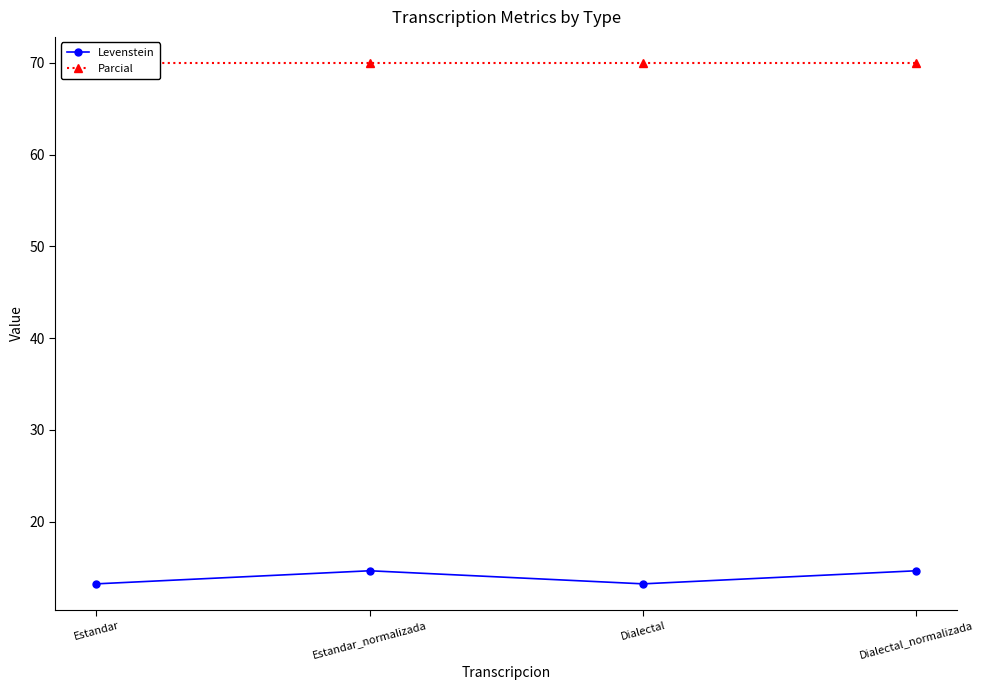

Does the chart display data point markers on the line(s)?

Yes